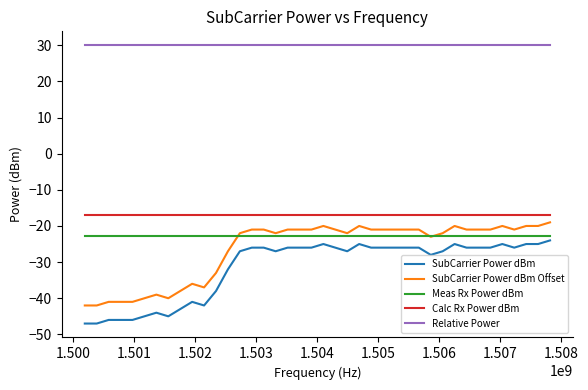

Does the chart display data point markers on the line(s)?

No